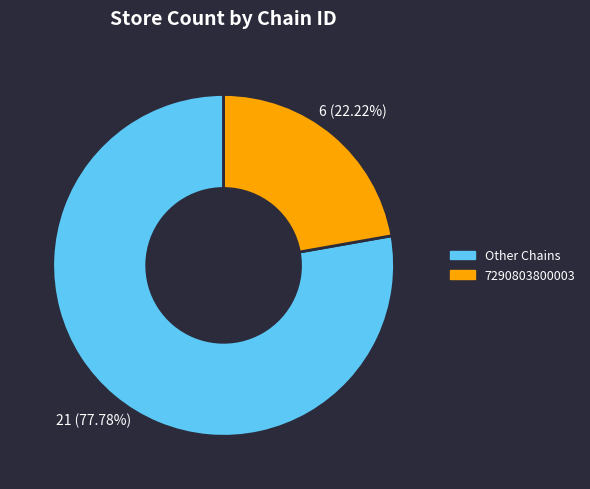

Do 7290803800003 and Other Chains together represent more than half of the pie?

Yes